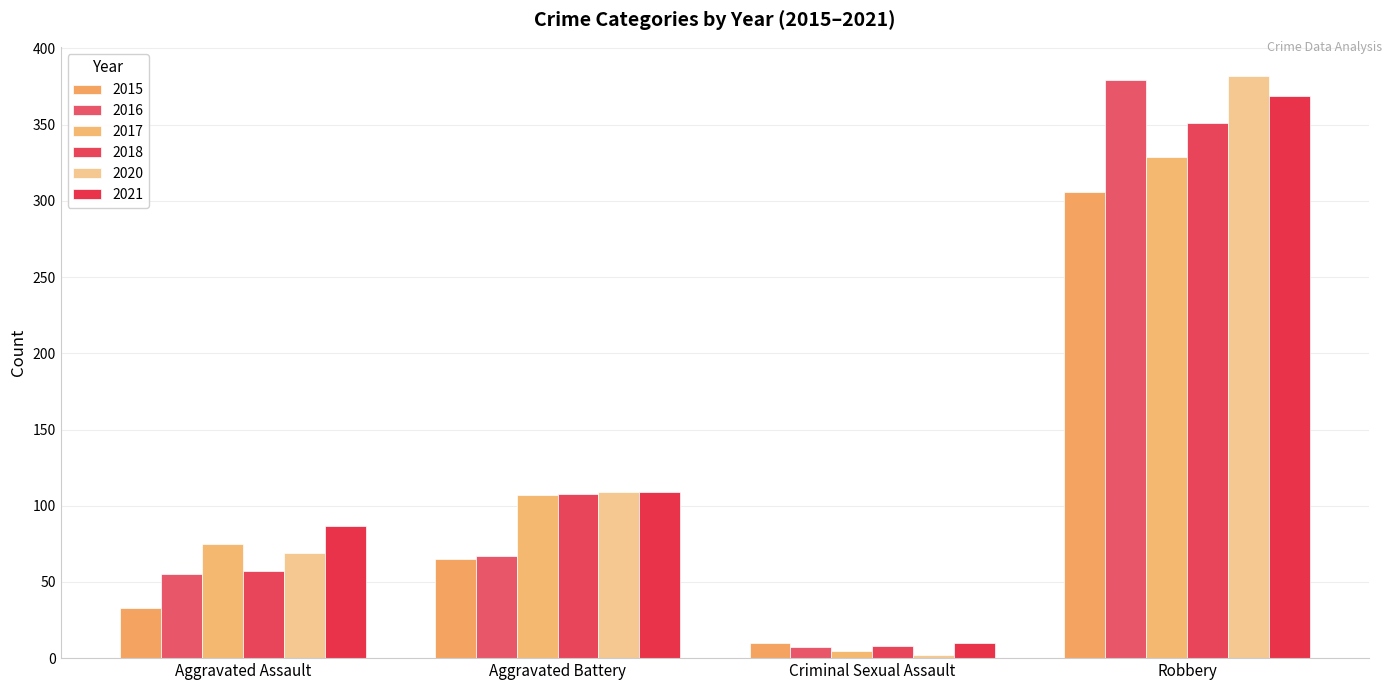

Which series has the largest total across all categories?

2021